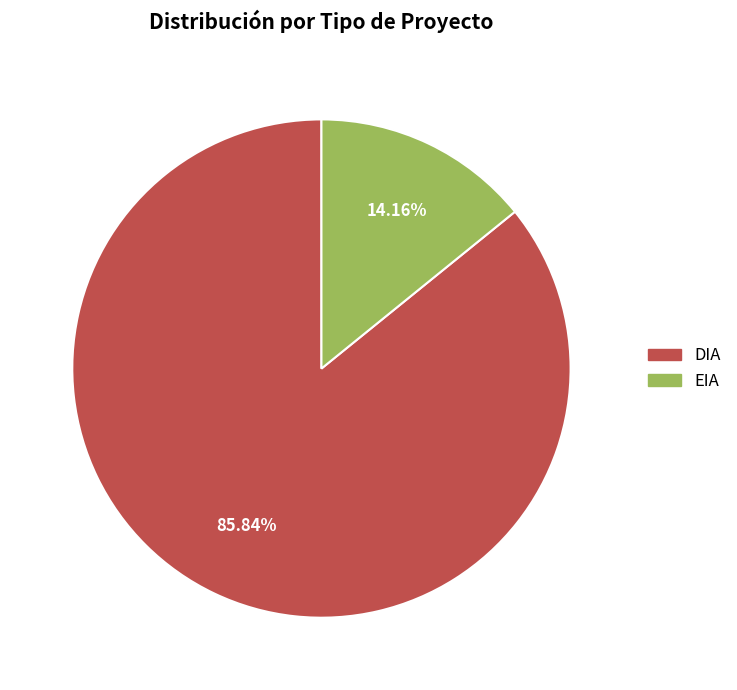

Which slice is the smallest?

EIA